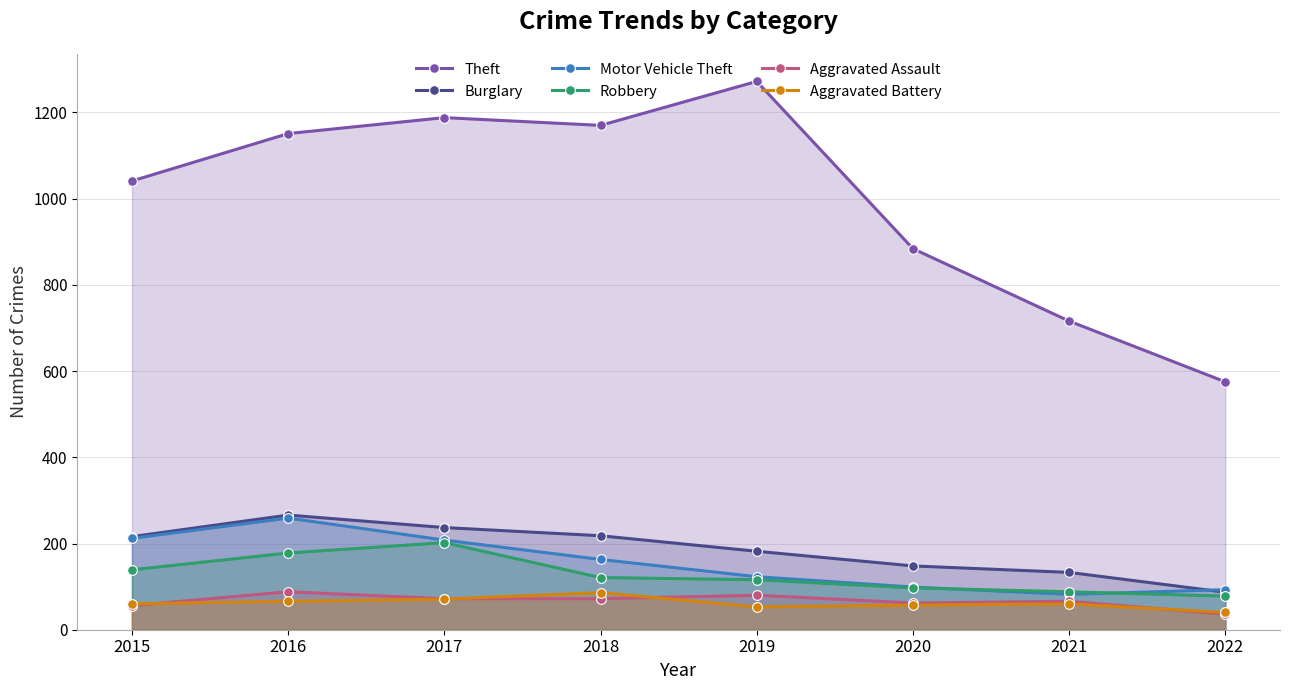

How many lines are shown in the chart?

6